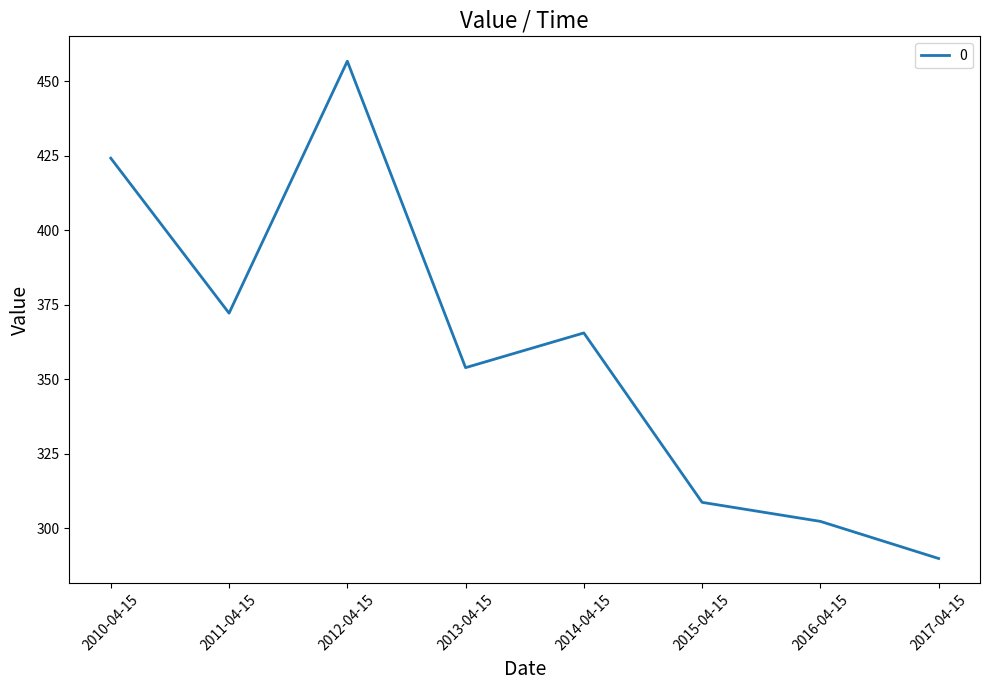

What is the change in value from 2011-04-15 to 2017-04-15?

-82.3